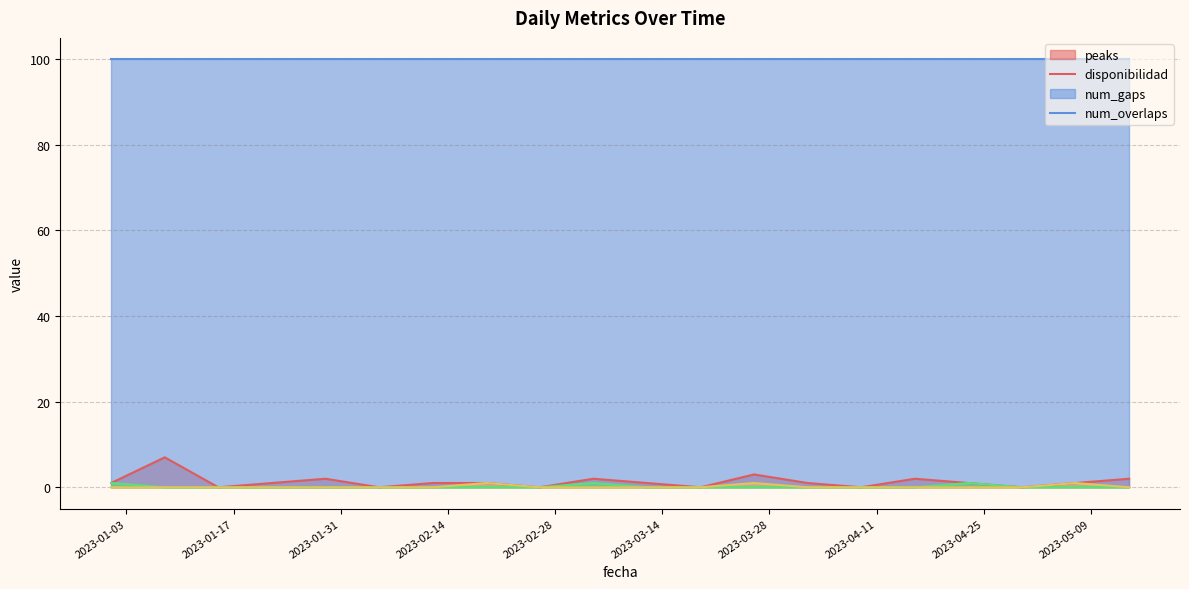

What is the difference between the second highest and second lowest values in the peaks series?

3